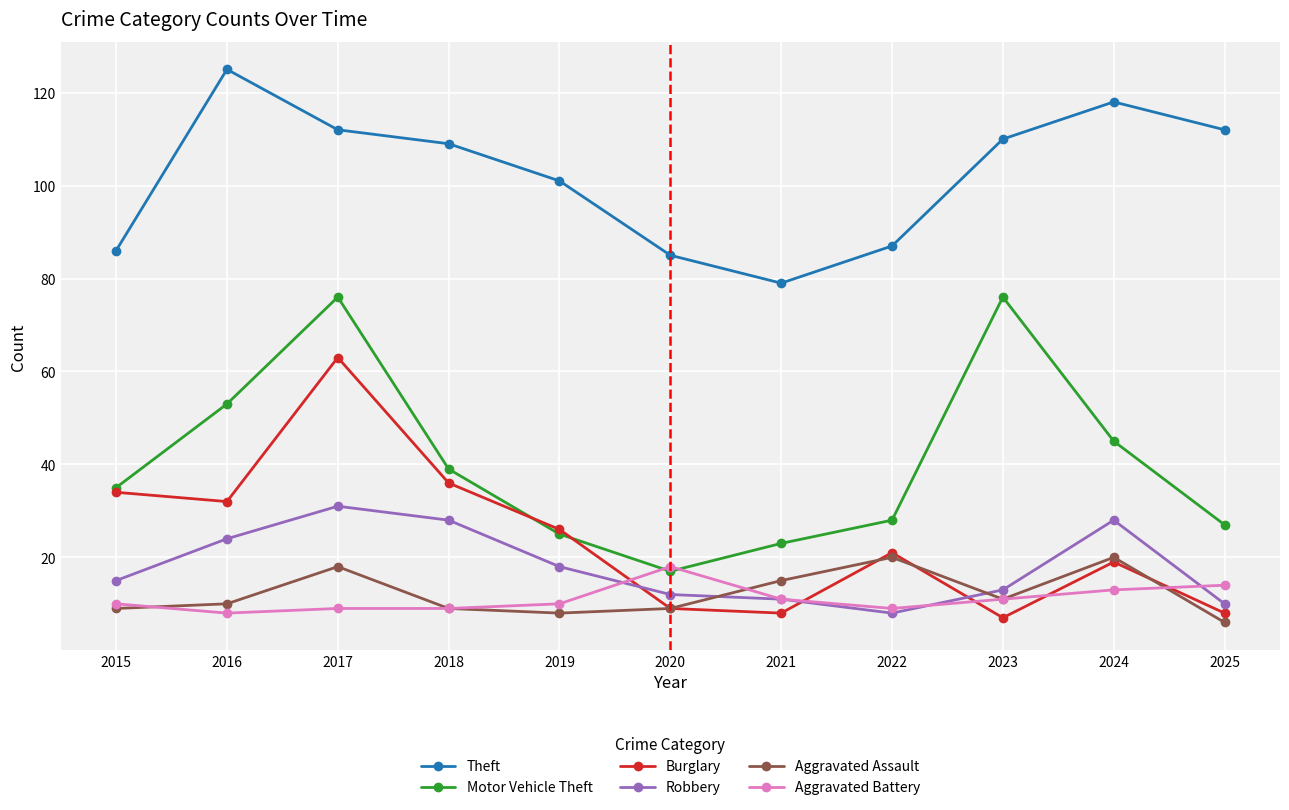

What is the spread (max minus min) of values at 2021?

71